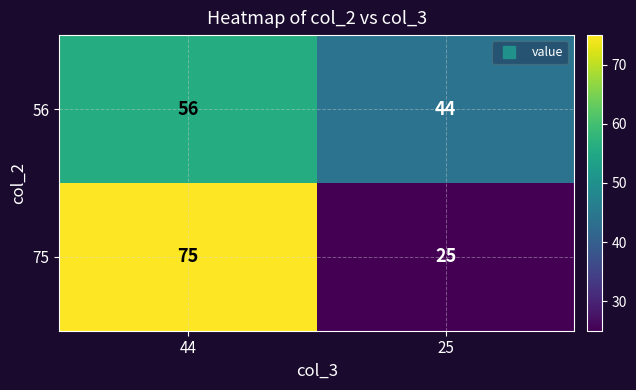

What value does the 75 series have at 25, to the nearest 5?

25